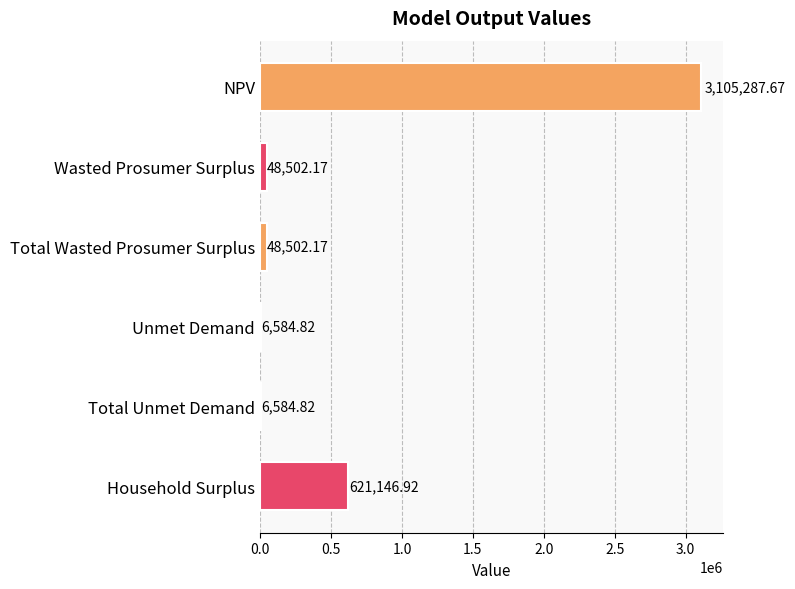

What is the average value?

639434.8